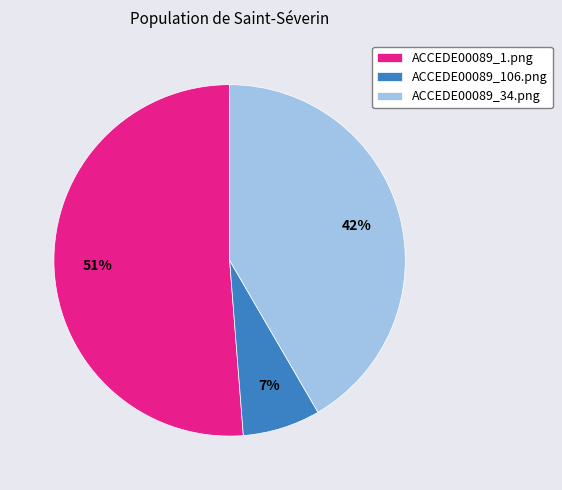

Is there a majority slice in this chart?

Yes